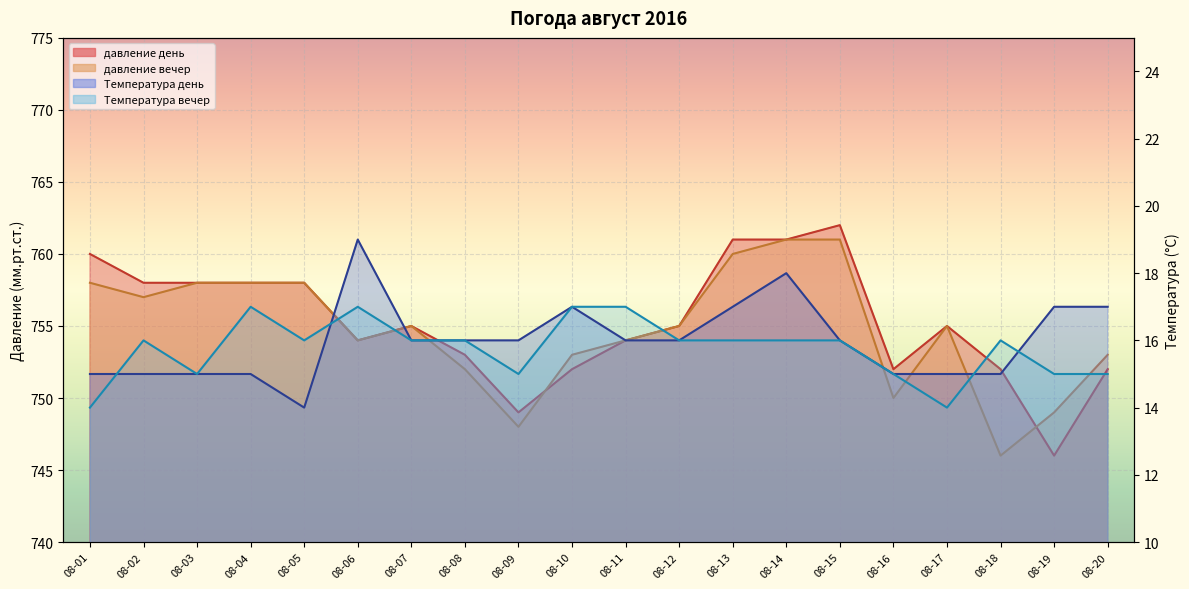

True or false: давление вечер has a value of 758 at 08-05.

True